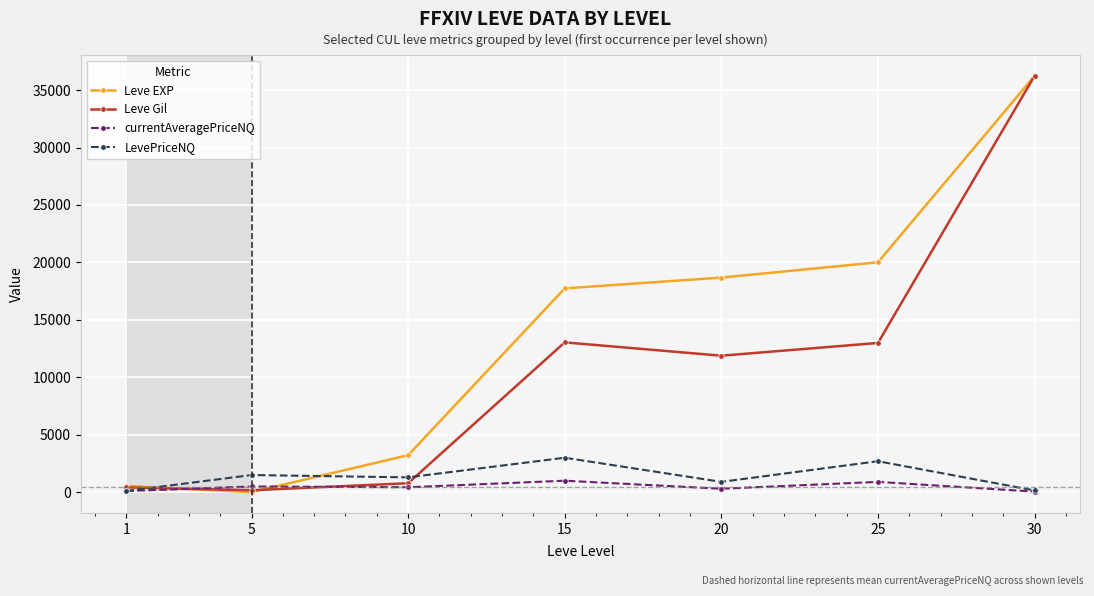

What is the maximum value shown in the chart?

36240